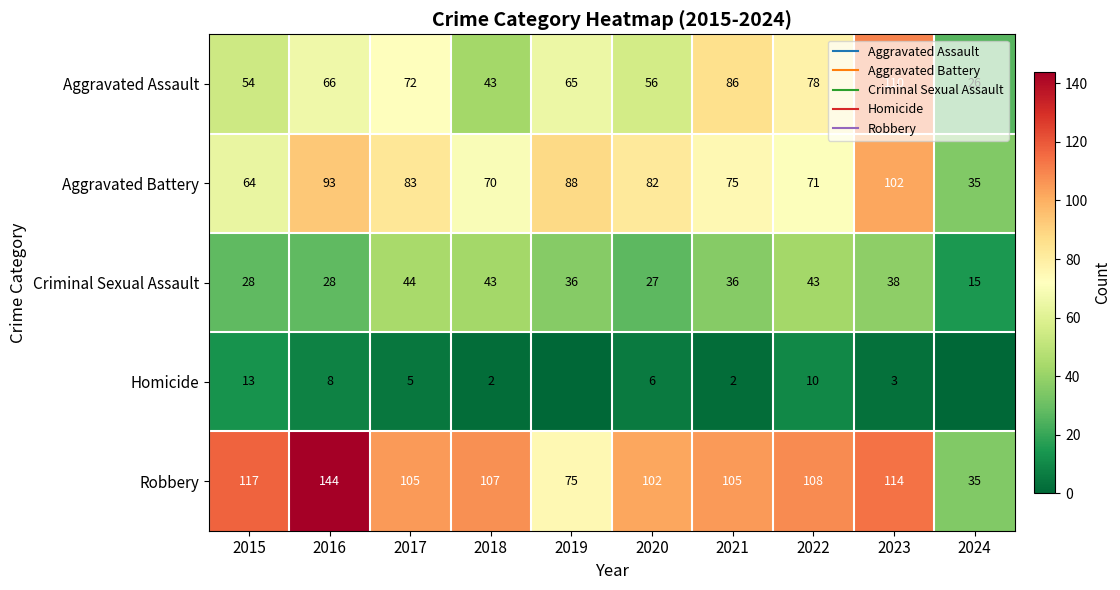

Is it true that Aggravated Battery equals 64 at 2015?

True